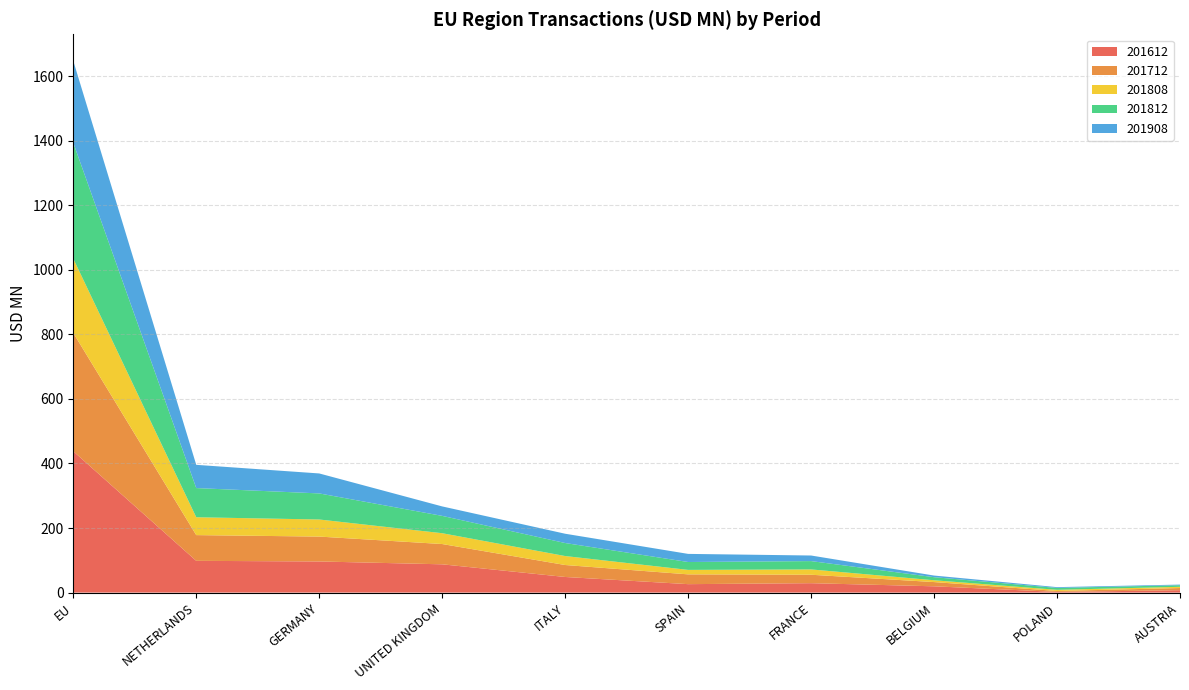

Reading right to left, transcribe all the data shown in this chart.

201612: AUSTRIA=7.4	POLAND=2.1	BELGIUM=19.4	FRANCE=29.1	SPAIN=26.1	ITALY=48.4	UNITED KINGDOM=87.6	GERMANY=96.4	NETHERLANDS=98.3	EU=437.9
201712: AUSTRIA=6.8	POLAND=2.9	BELGIUM=13.1	FRANCE=26.2	SPAIN=30.3	ITALY=37.1	UNITED KINGDOM=62.8	GERMANY=77.1	NETHERLANDS=79.8	EU=366.5
201808: AUSTRIA=3.8	POLAND=3.6	BELGIUM=5.6	FRANCE=16.5	SPAIN=13.8	ITALY=27.8	UNITED KINGDOM=33.5	GERMANY=52.9	NETHERLANDS=55.3	EU=230.2
201812: AUSTRIA=4.9	POLAND=5.9	BELGIUM=9.5	FRANCE=25.8	SPAIN=24.4	ITALY=40.4	UNITED KINGDOM=53.7	GERMANY=80.8	NETHERLANDS=90.4	EU=358.8
201908: AUSTRIA=2.0	POLAND=2.4	BELGIUM=5.1	FRANCE=17.3	SPAIN=25.1	ITALY=28.8	UNITED KINGDOM=29.3	GERMANY=61.9	NETHERLANDS=72.0	EU=253.8